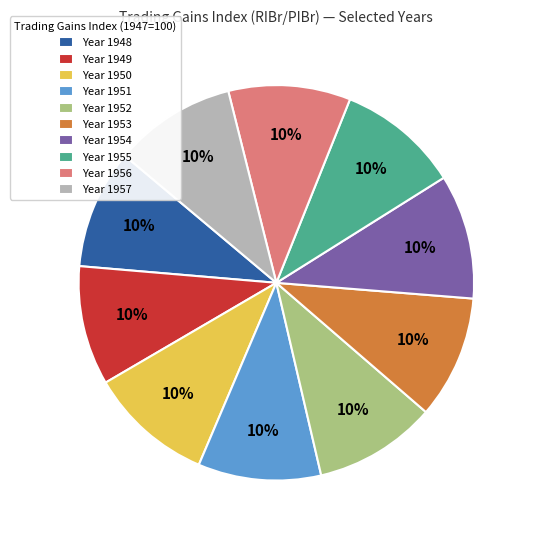

To the nearest percent, what is the combined percentage of Year 1951 and Year 1949?

20%